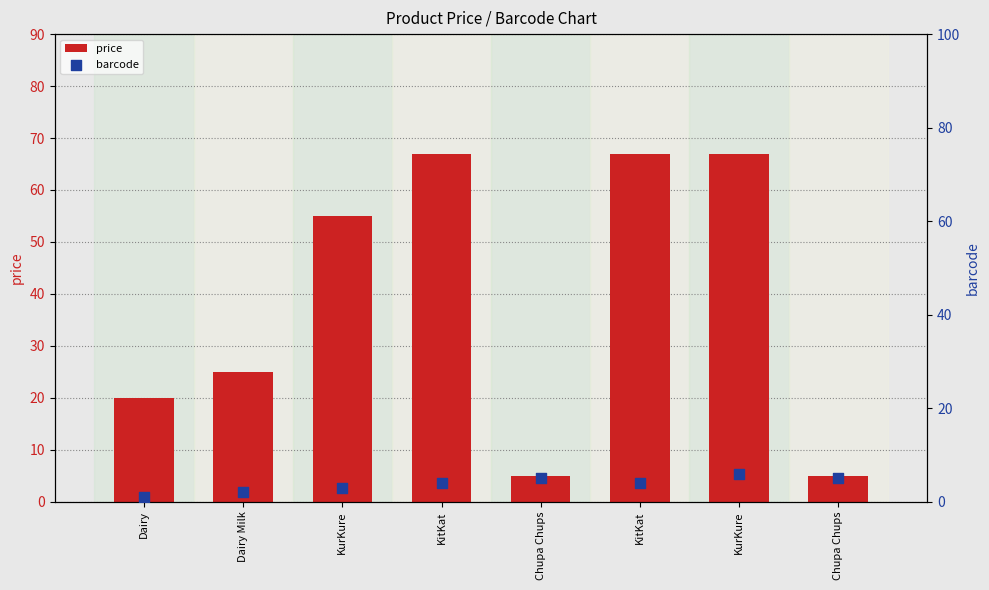

What is the total value across all series at Dairy Milk?

27